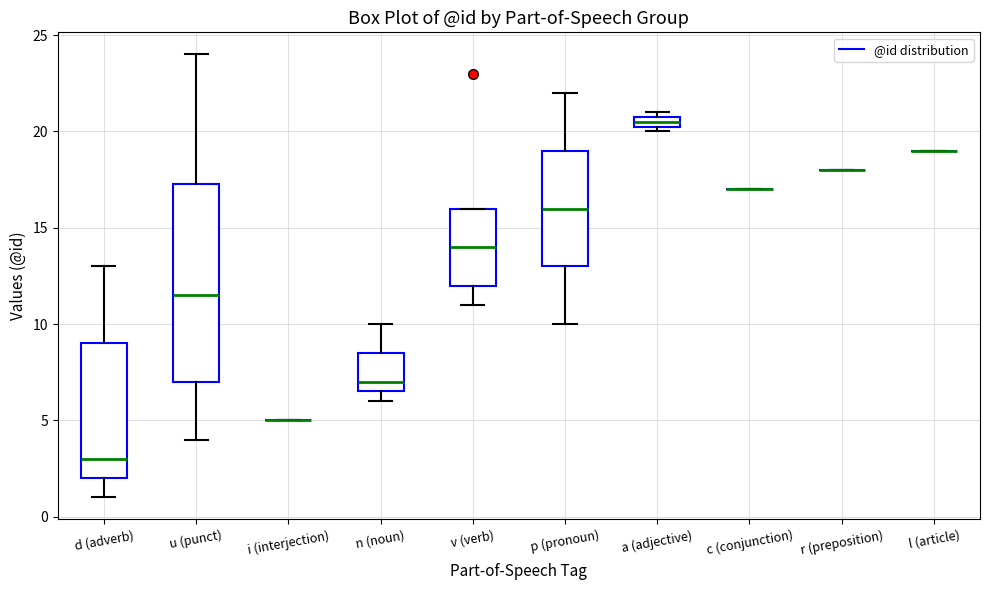

Where is the lower edge of the box for v (verb) on the y-axis? The values are not printed on the chart, so give them approximately, as read against the axis.

12.0